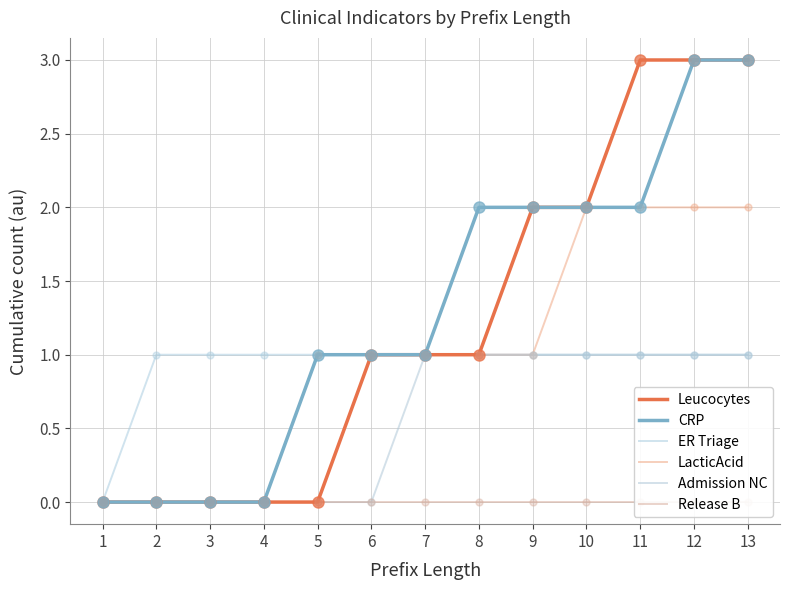

Which series has the widest spread of Y values?

Leucocytes